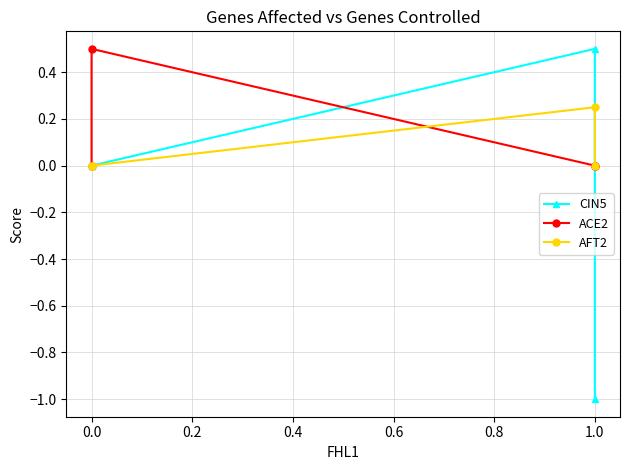

What are all the series names shown in the legend?

CIN5, ACE2, AFT2